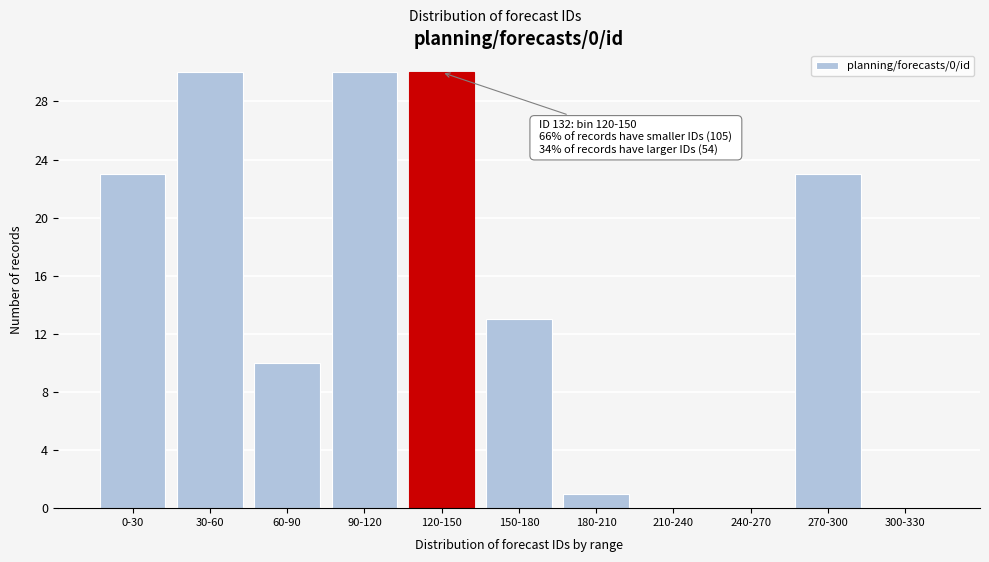

Reading left to right, transcribe all the data shown in this chart.

0-30=23	30-60=30	60-90=10	90-120=30	120-150=30	150-180=13	180-210=1	210-240=0	240-270=0	270-300=23	300-330=0